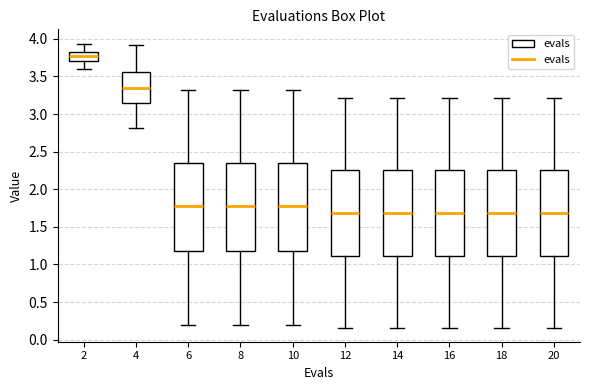

Reading left to right, transcribe this box plot: for each box, give where its median line is, the range the box spans, and where its two whiskers end, as read against the y-axis. The values are not printed on the chart, so give them approximately, as read against the axis.

2: median 3.75, box 3.70 to 3.85, whiskers 3.60 to 3.95
4: median 3.35, box 3.15 to 3.55, whiskers 2.80 to 3.90
6: median 1.80, box 1.20 to 2.35, whiskers 0.20 to 3.30
8: median 1.80, box 1.20 to 2.35, whiskers 0.20 to 3.30
10: median 1.80, box 1.20 to 2.35, whiskers 0.20 to 3.30
12: median 1.70, box 1.10 to 2.25, whiskers 0.15 to 3.20
14: median 1.70, box 1.10 to 2.25, whiskers 0.15 to 3.20
16: median 1.70, box 1.10 to 2.25, whiskers 0.15 to 3.20
18: median 1.70, box 1.10 to 2.25, whiskers 0.15 to 3.20
20: median 1.70, box 1.10 to 2.25, whiskers 0.15 to 3.20